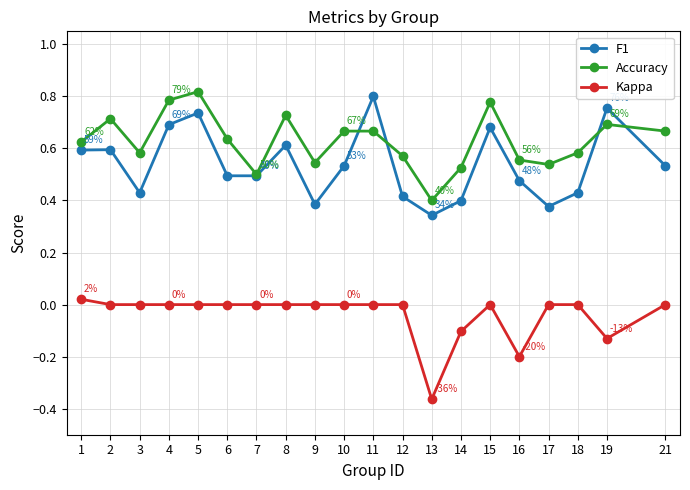

What is the total value across all series at 15?

1.5